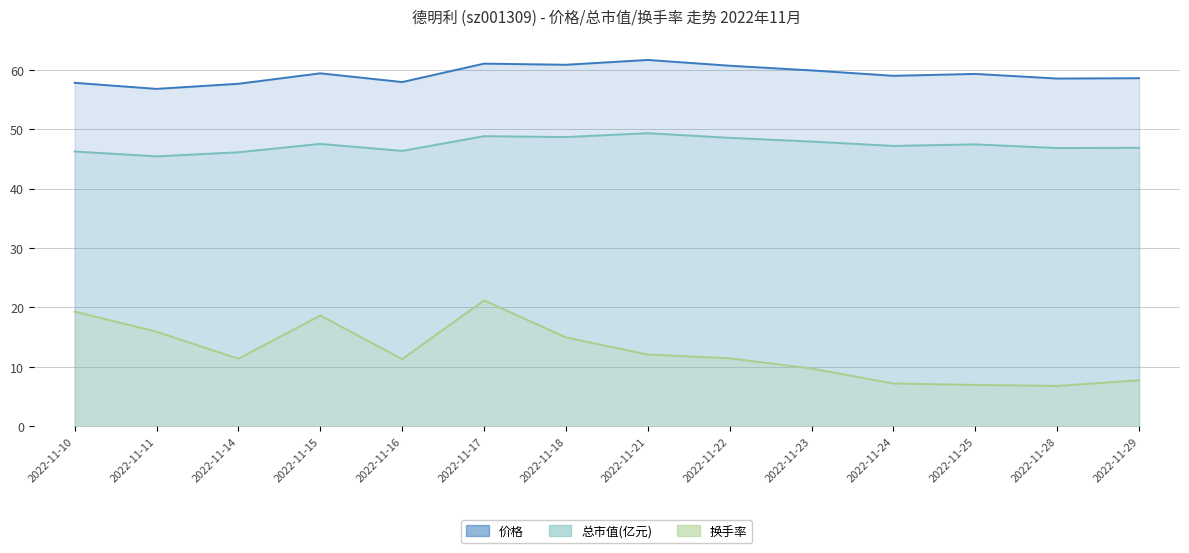

Is the value of 价格 at 2022-11-24 greater than the value of 总市值(亿元) at 2022-11-25?

Yes